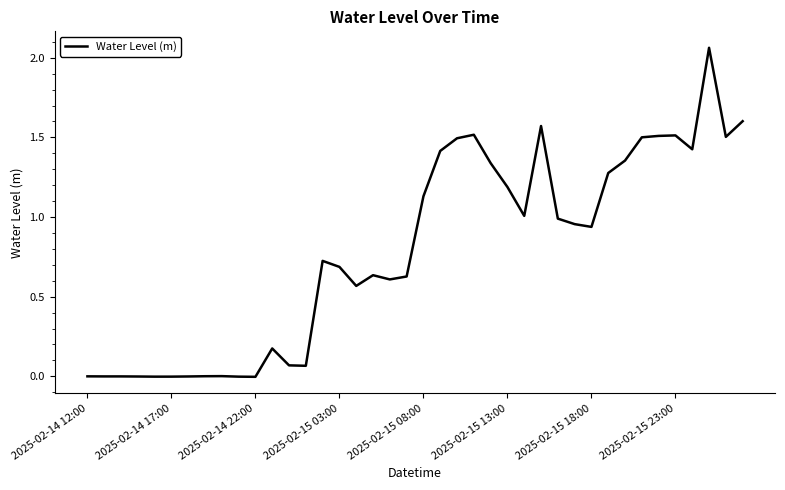

Does the chart have visible grid lines?

No